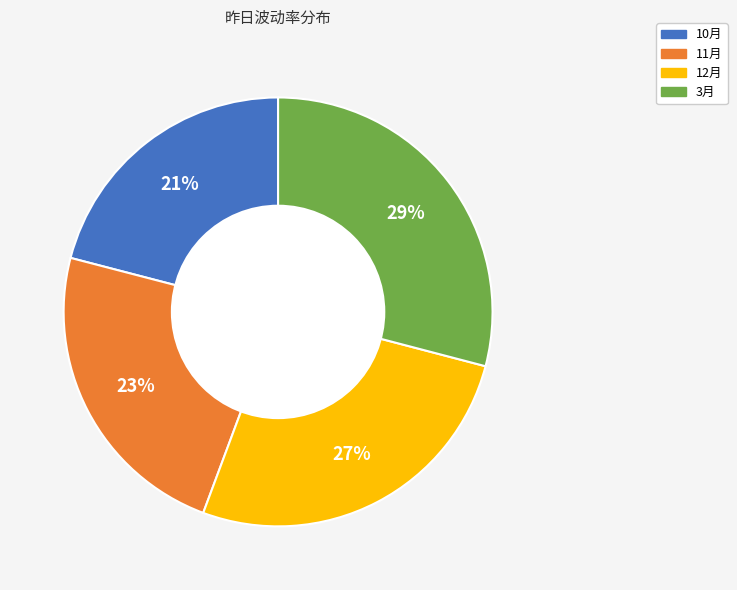

How many segments does this pie chart have?

4